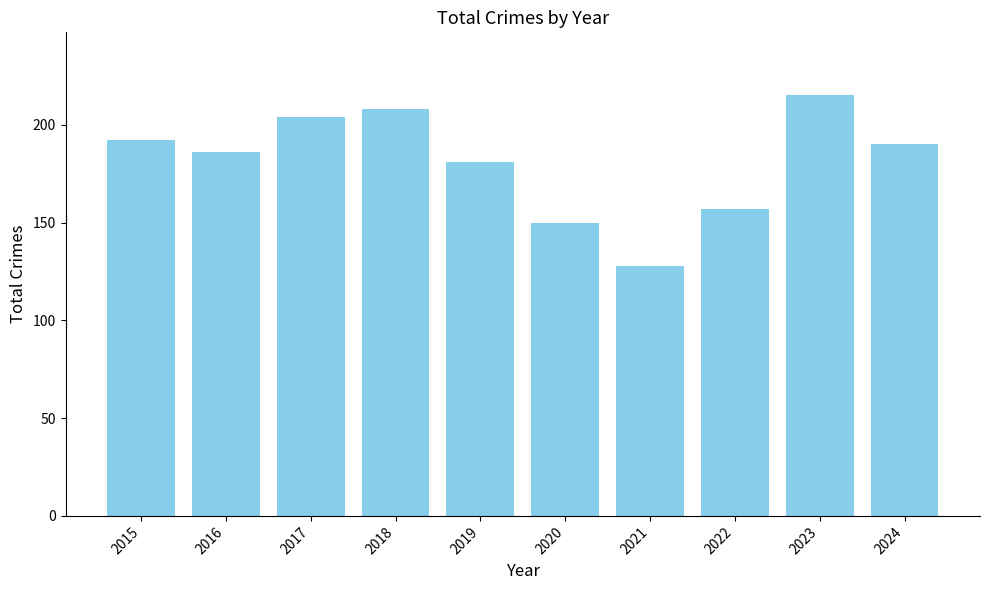

Reading left to right, transcribe all the data shown in this chart.

2015=192	2016=186	2017=204	2018=208	2019=181	2020=150	2021=128	2022=157	2023=215	2024=190